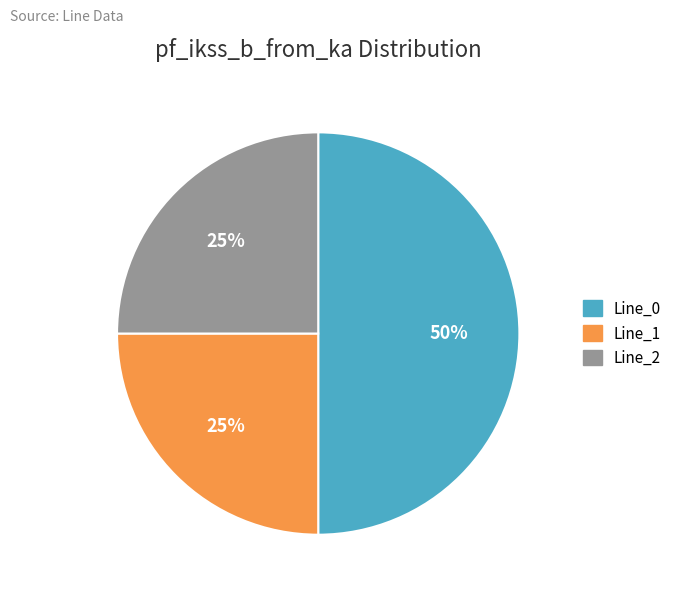

To the nearest percent, what percentage of the pie is Line_2?

25%